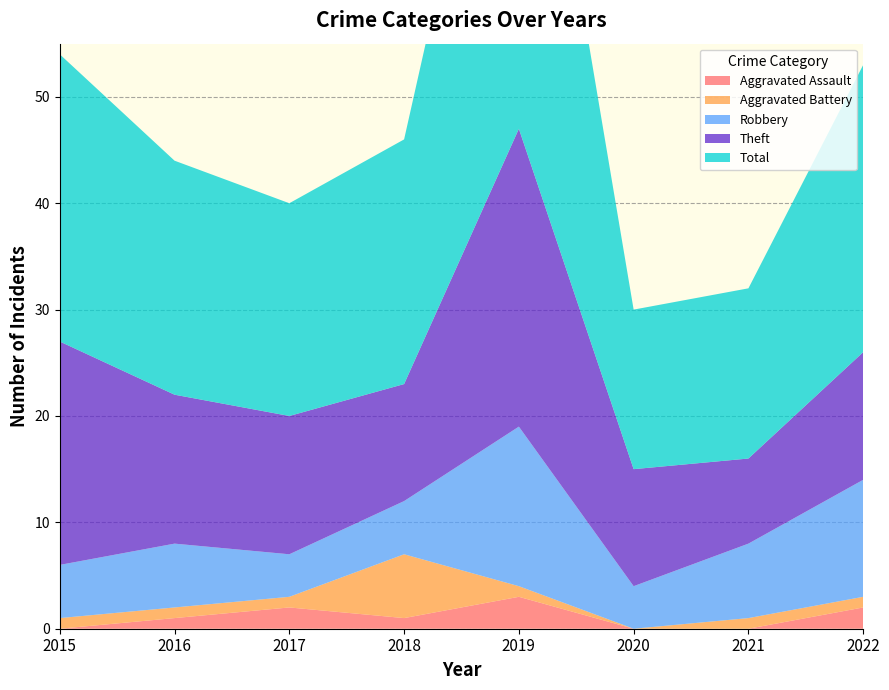

Reading left to right, transcribe all the data shown in this chart.

Aggravated Assault: 0	1	2	1	3	0	0	2
Aggravated Battery: 1	1	1	6	1	0	1	1
Robbery: 5	6	4	5	15	4	7	11
Theft: 21	14	13	11	28	11	8	12
Total: 27	22	20	23	47	15	16	27